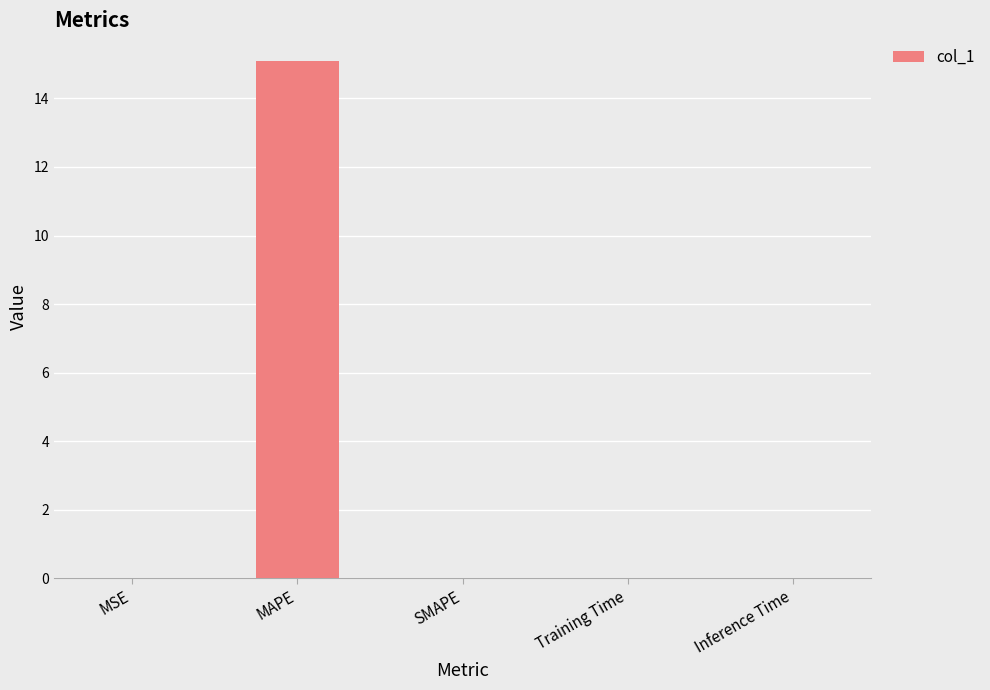

At which category does the chart reach its peak across all series?

MAPE